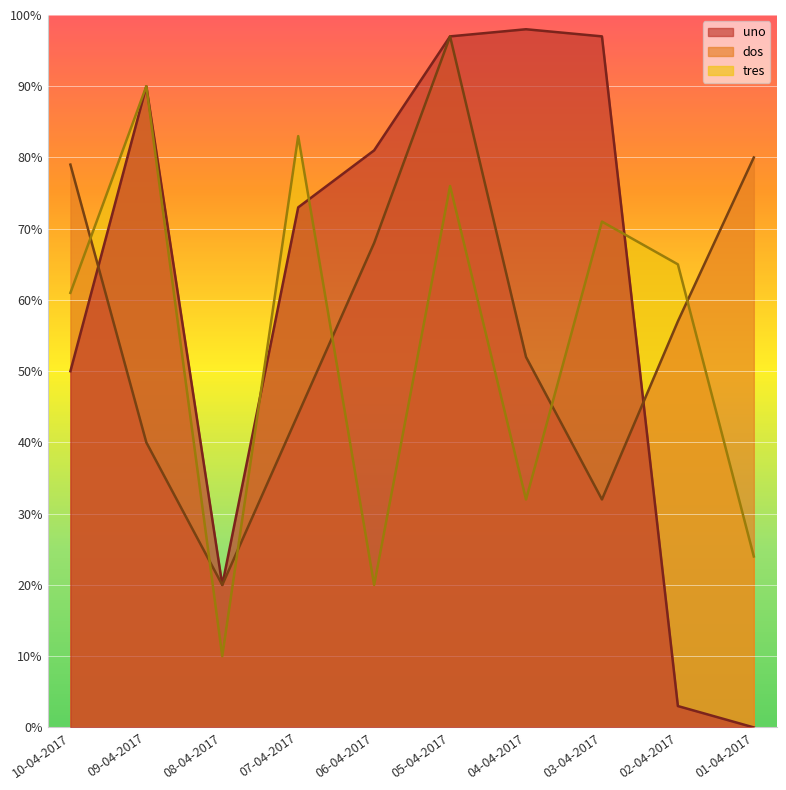

The tres series shows 8 at 01-04-2017. True or false?

False